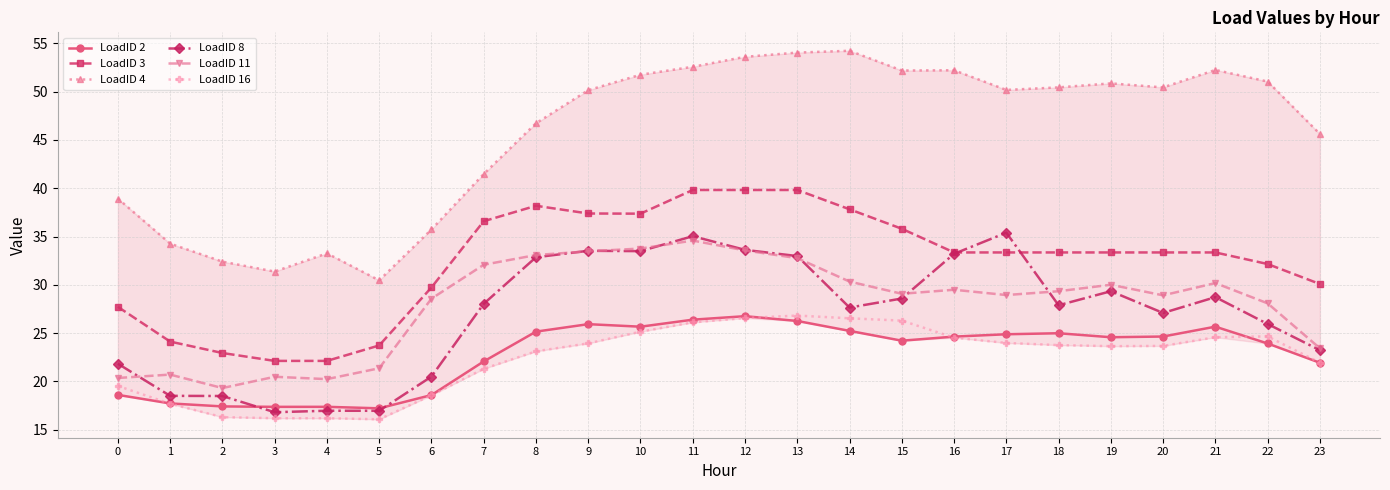

True or false: LoadID 11 has more than 1 interior local peaks.

True